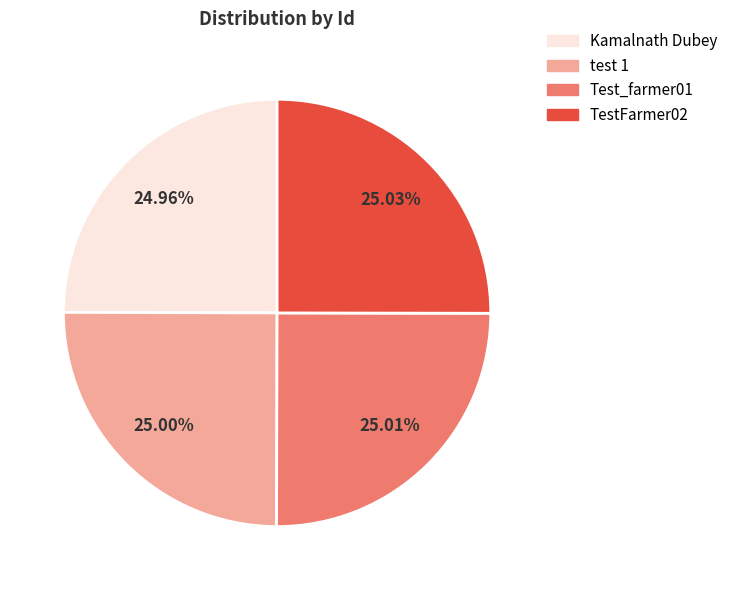

How much of the chart is everything except test 1?

75.0%